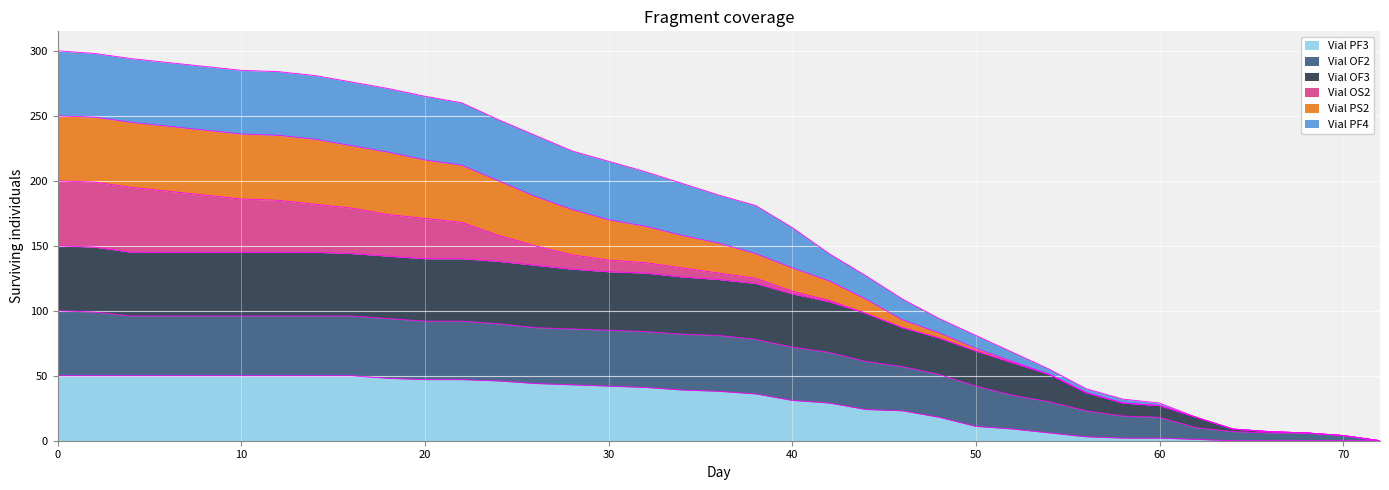

True or false: Vial PF3 has a value of 47 at 20.

True